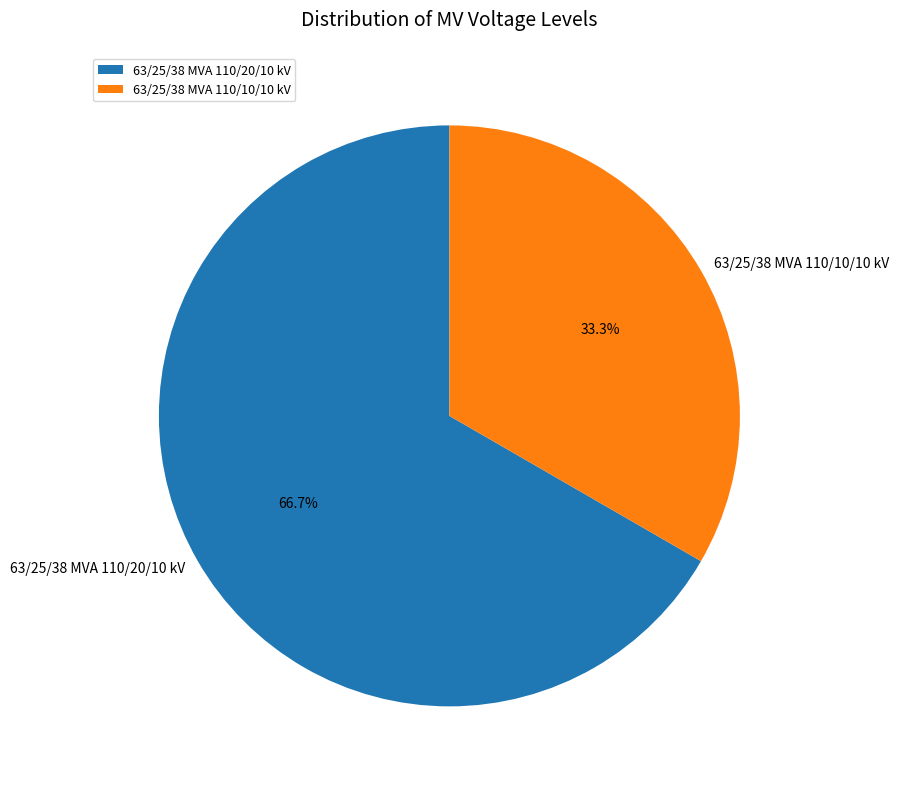

Between 63/25/38 MVA 110/10/10 kV and 63/25/38 MVA 110/20/10 kV, which is larger?

63/25/38 MVA 110/20/10 kV